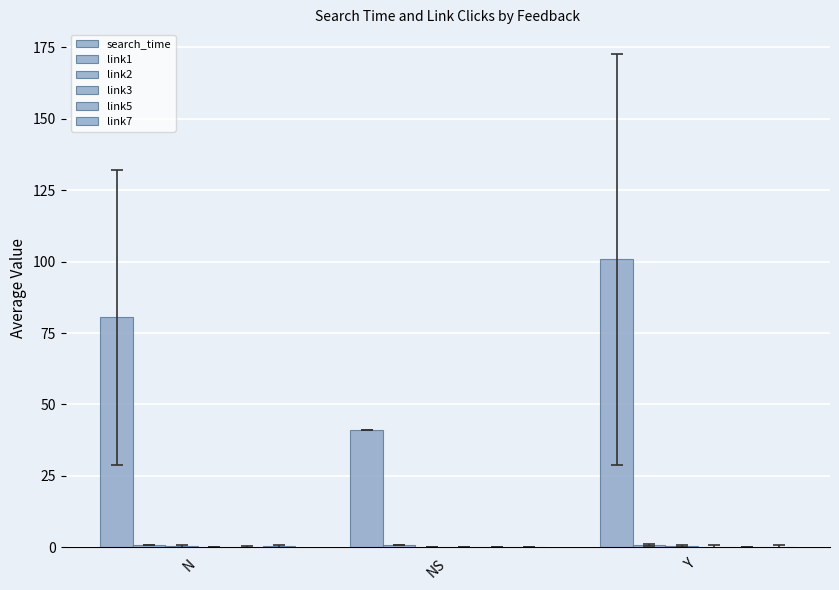

At which category is the sum across all series the highest?

Y